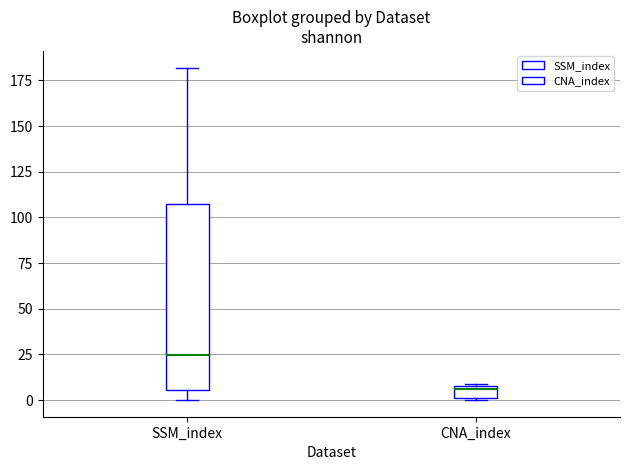

Where is the lower edge of the box for CNA_index on the y-axis? The values are not printed on the chart, so give them approximately, as read against the axis.

0